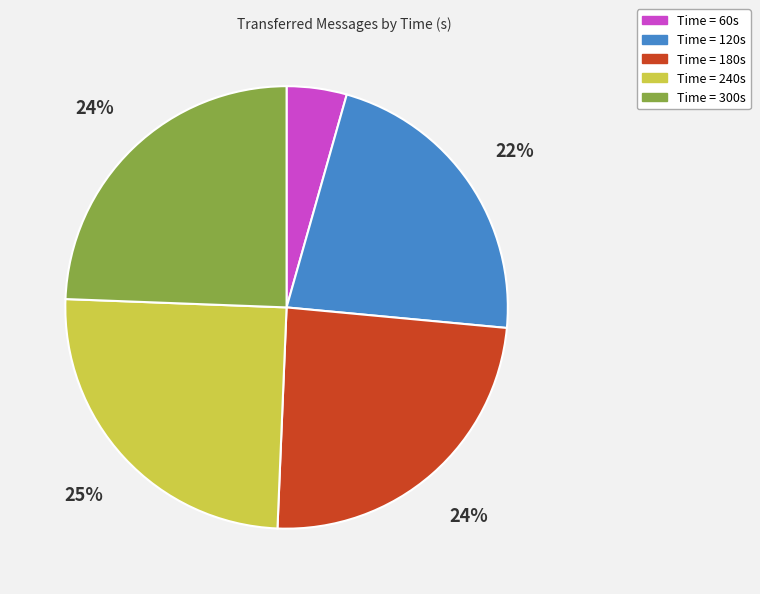

Does any single category account for the majority?

No